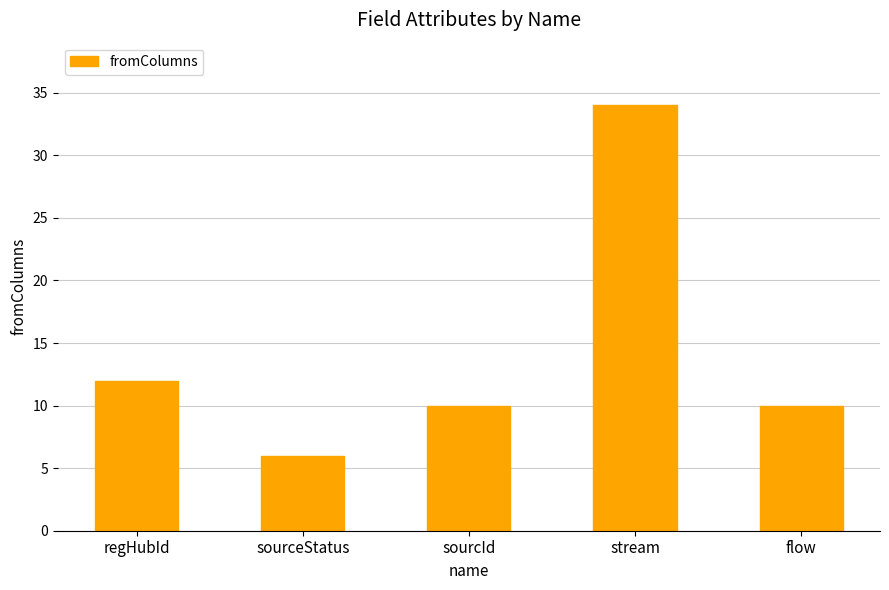

At which label does the data first exceed 10?

regHubId